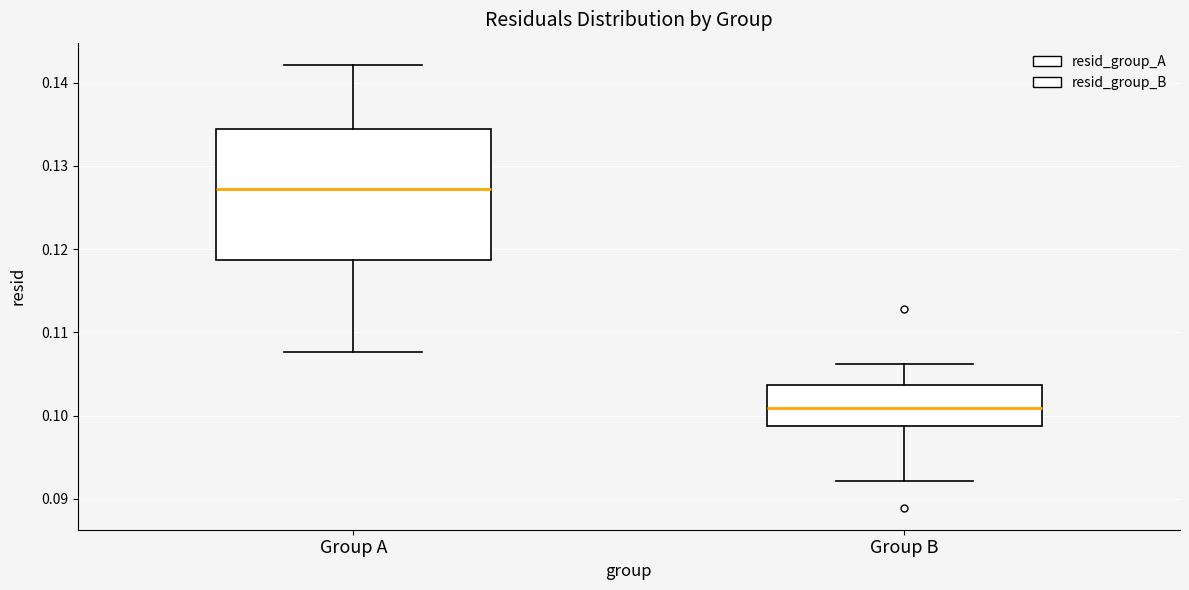

Reading left to right, transcribe this box plot: for each box, give where its median line is, the range the box spans, and where its two whiskers end, as read against the y-axis. The values are not printed on the chart, so give them approximately, as read against the axis.

Group A: median 0.127, box 0.119 to 0.134, whiskers 0.108 to 0.142
Group B: median 0.101, box 0.099 to 0.104, whiskers 0.092 to 0.106